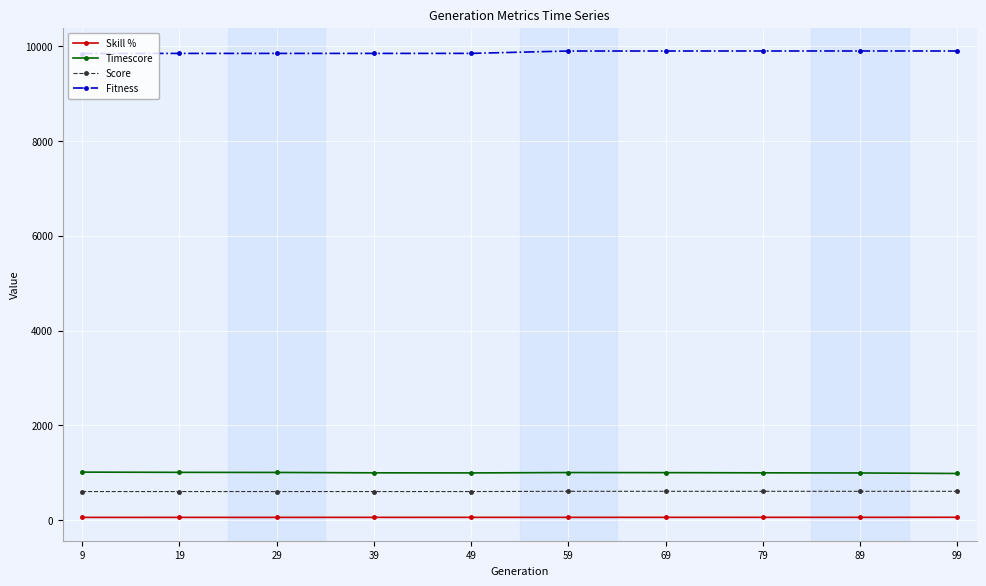

True or false: Score and Timescore cross at least once.

False